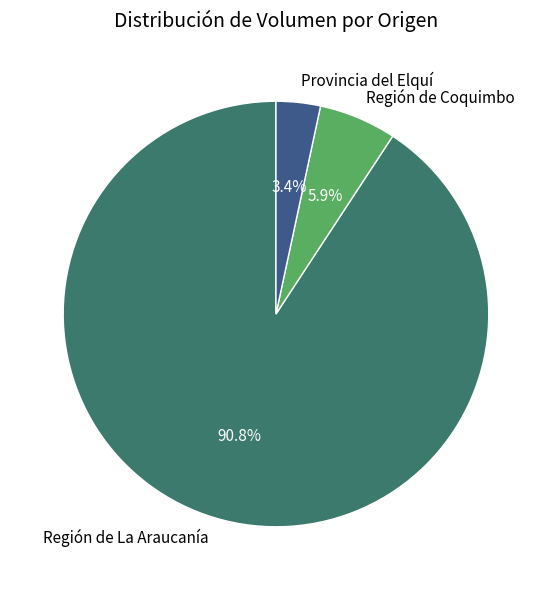

Combined, do Región de La Araucanía and Región de Coquimbo account for over 50%?

Yes